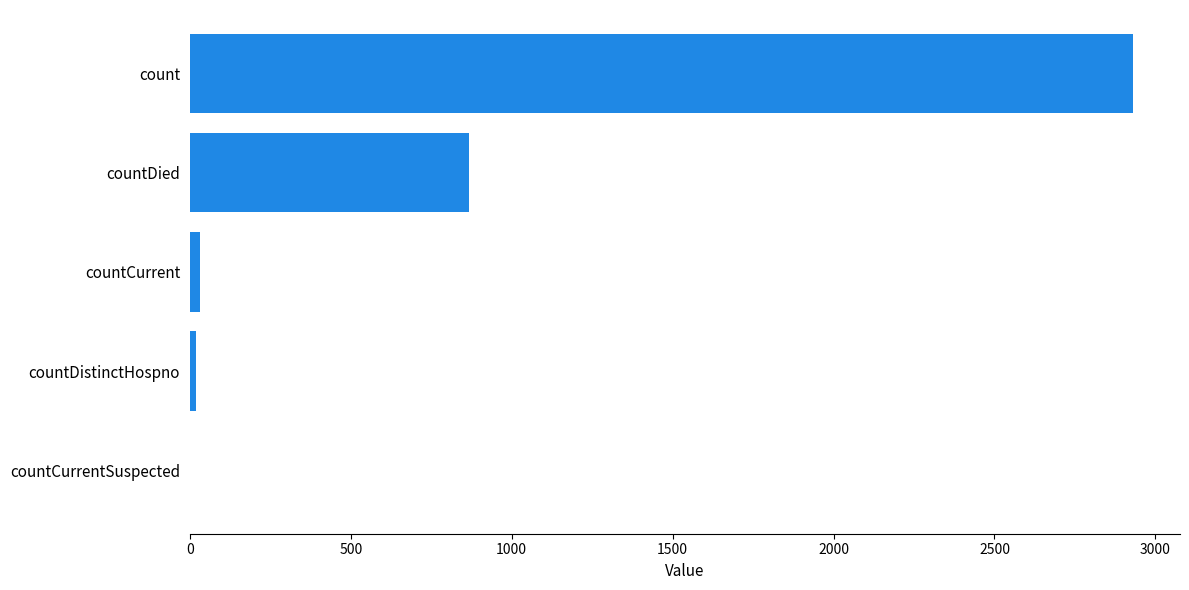

What is the greatest value displayed?

2930